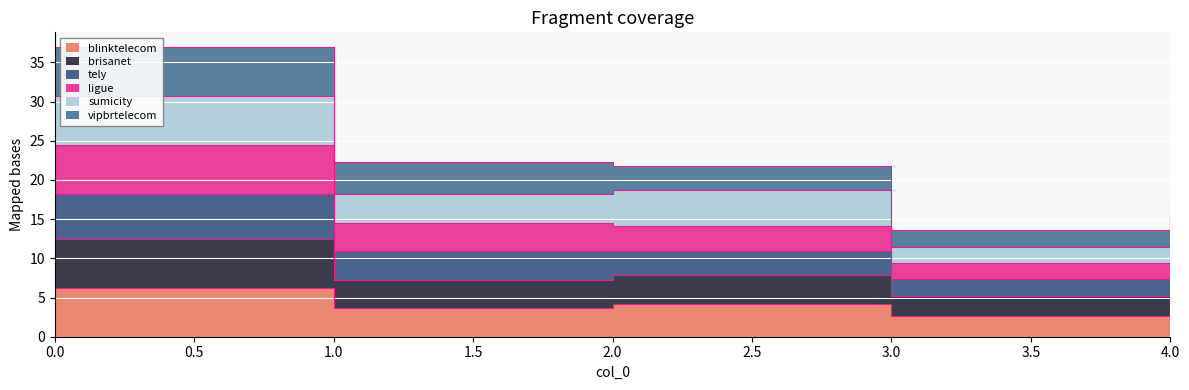

At which category does ligue reach its first local valley?

1